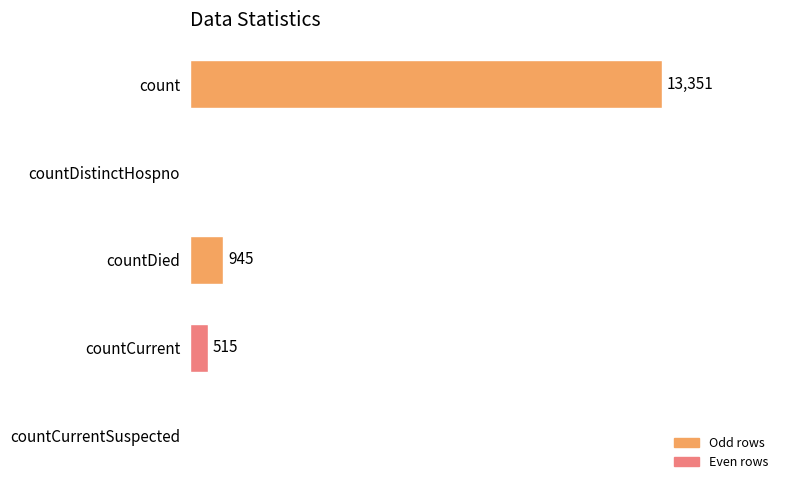

Where is the data nearest to the value 6675?

countDied